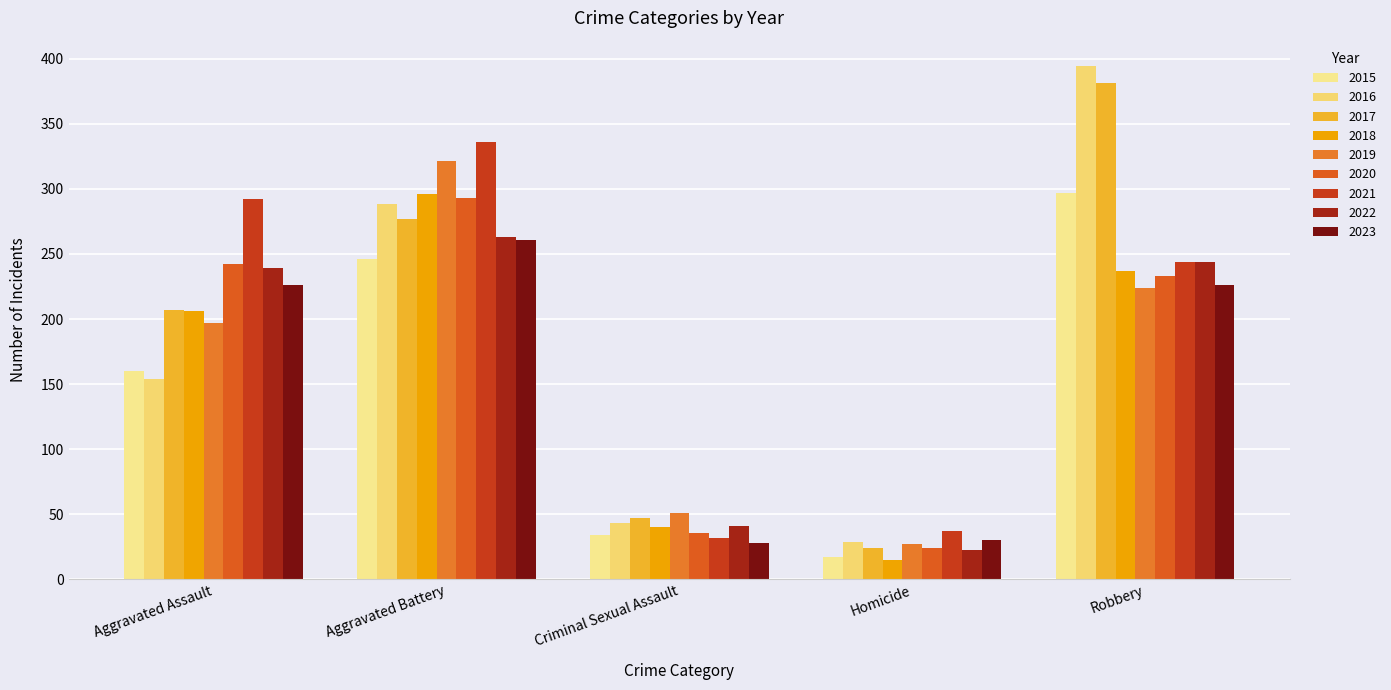

Are the bars horizontal?

No